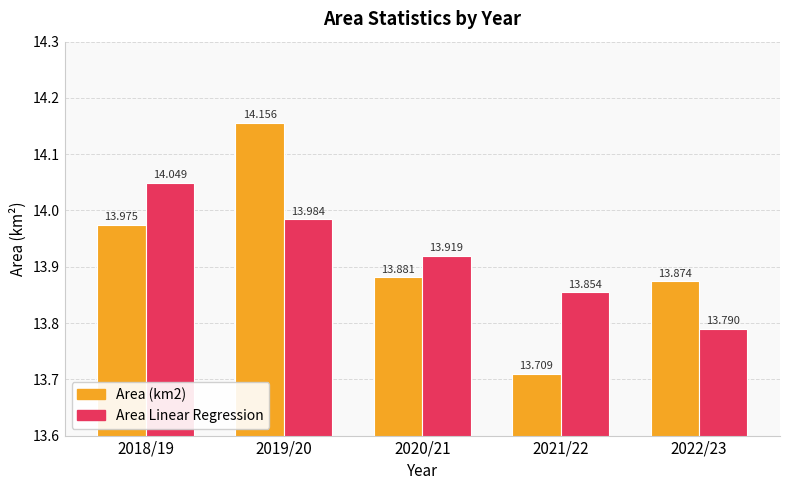

What is the sum of the Area (km2) values at 2018/19 and 2022/23?

27.8